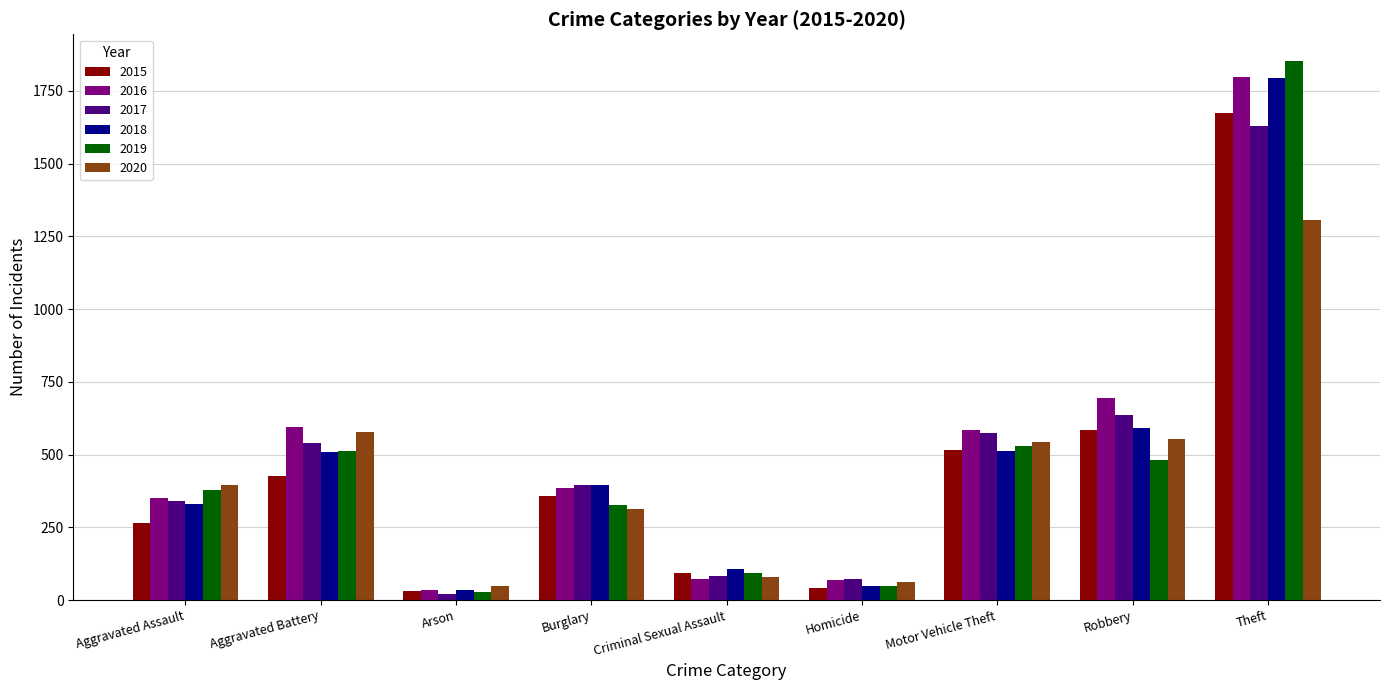

What is the average value of the 2016 series?

509